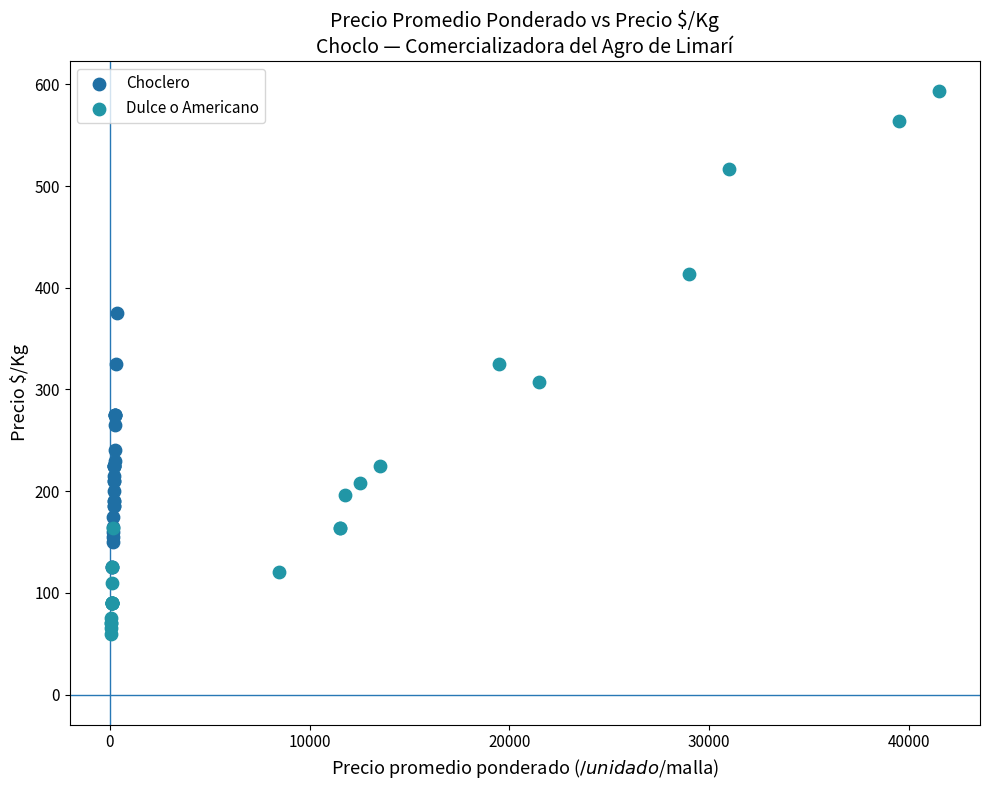

Which series has the largest Y range (max minus min)?

Dulce o Americano